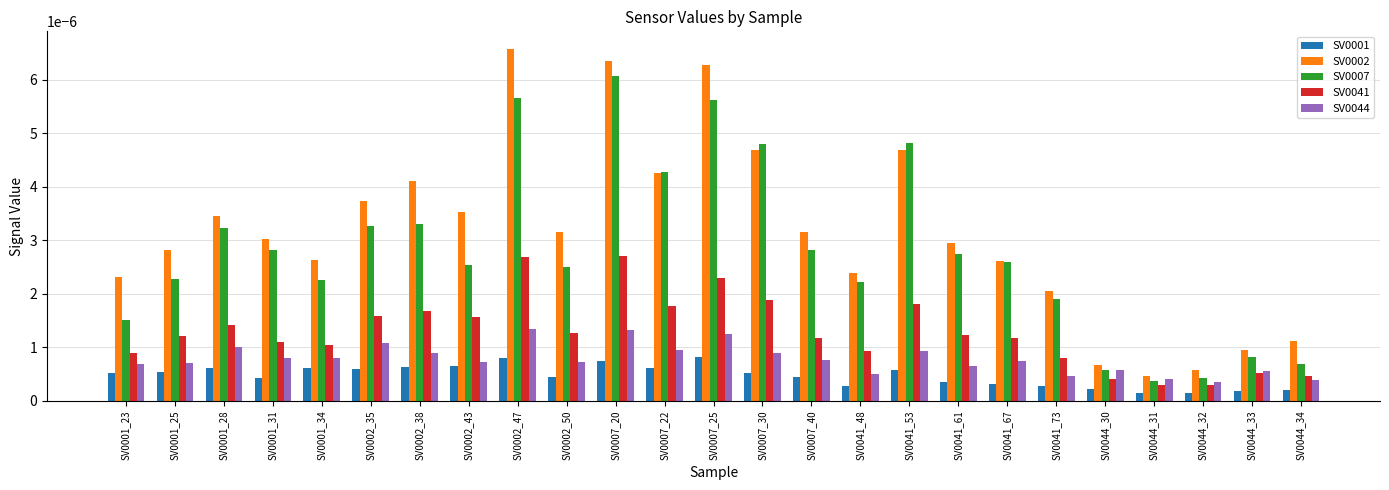

What position from the left is SV0044_34?

25